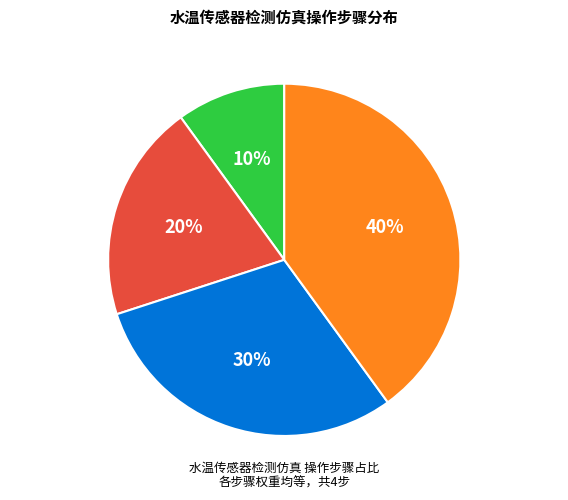

Does 加热器加温 account for over 50% of the chart?

No